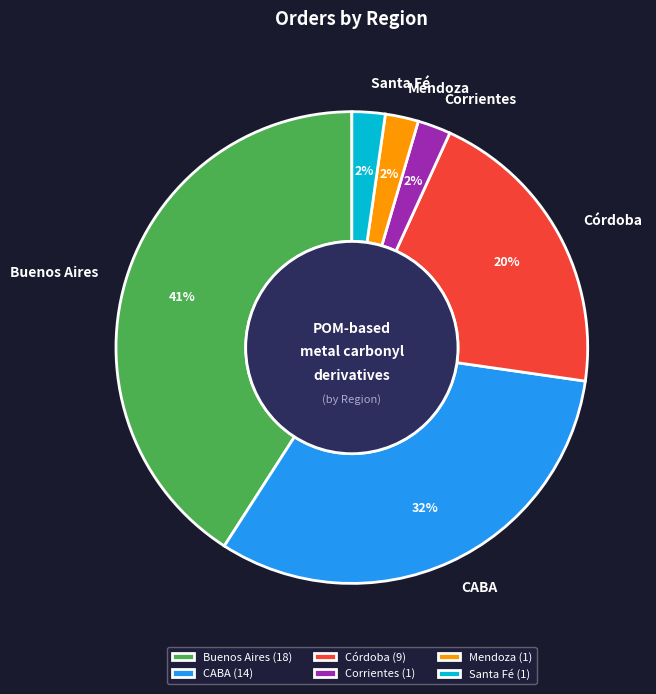

The CABA slice represents 32% of the pie. True or false?

True